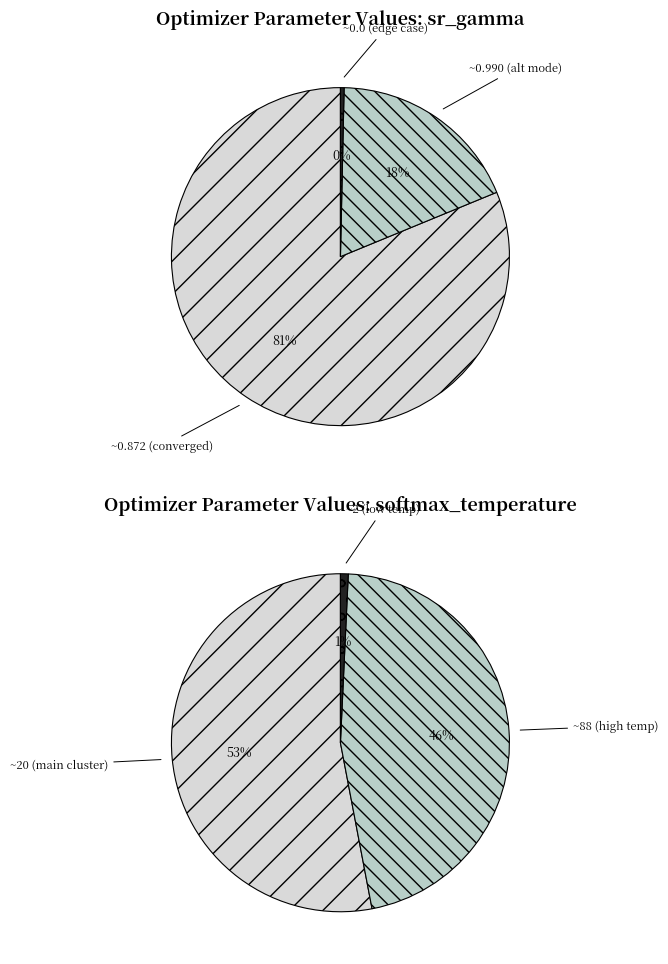

Rank the series by their average value, from highest to lowest.

softmax_temperature, sr_gamma